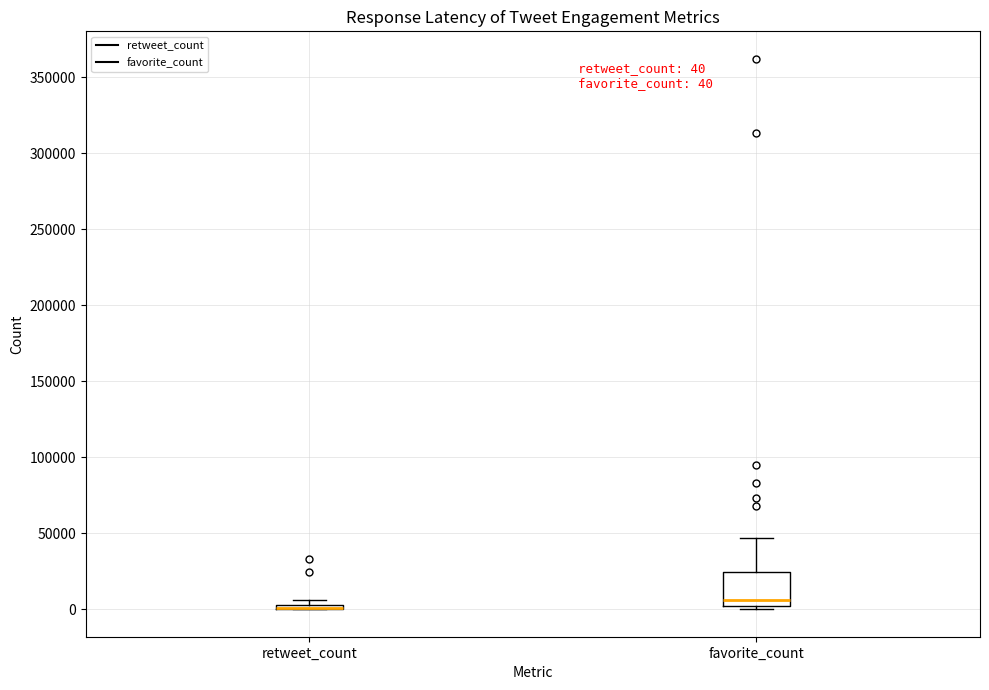

Comparing the boxes themselves (not the whiskers), which one is the tallest?

favorite_count